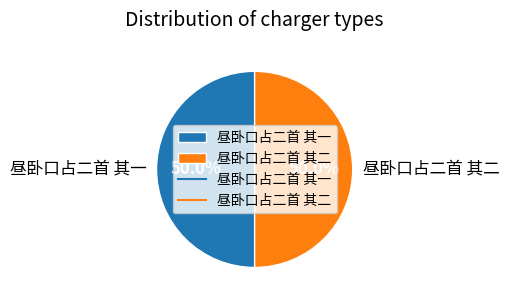

Combined, what portion of the pie is 昼卧口占二首 其二 and 昼卧口占二首 其一?

100.0%